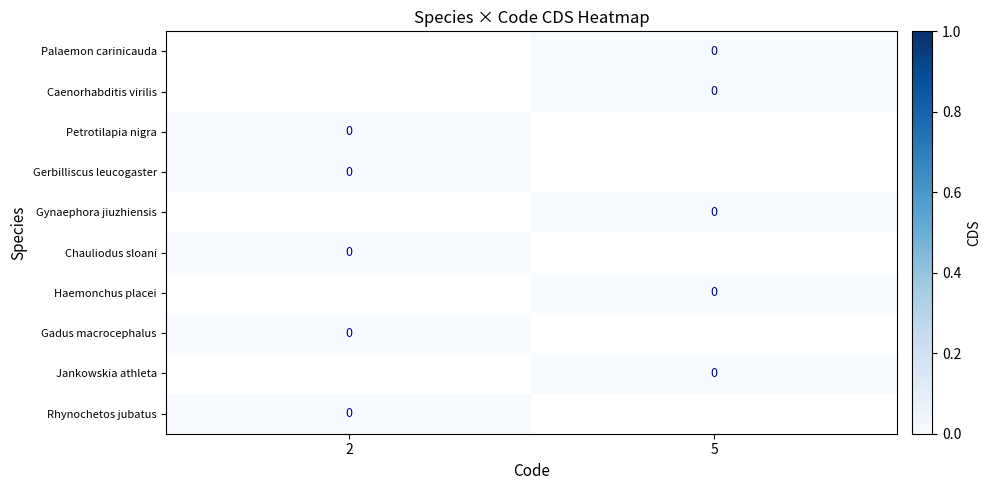

Which has a higher value, 2 or 5?

5